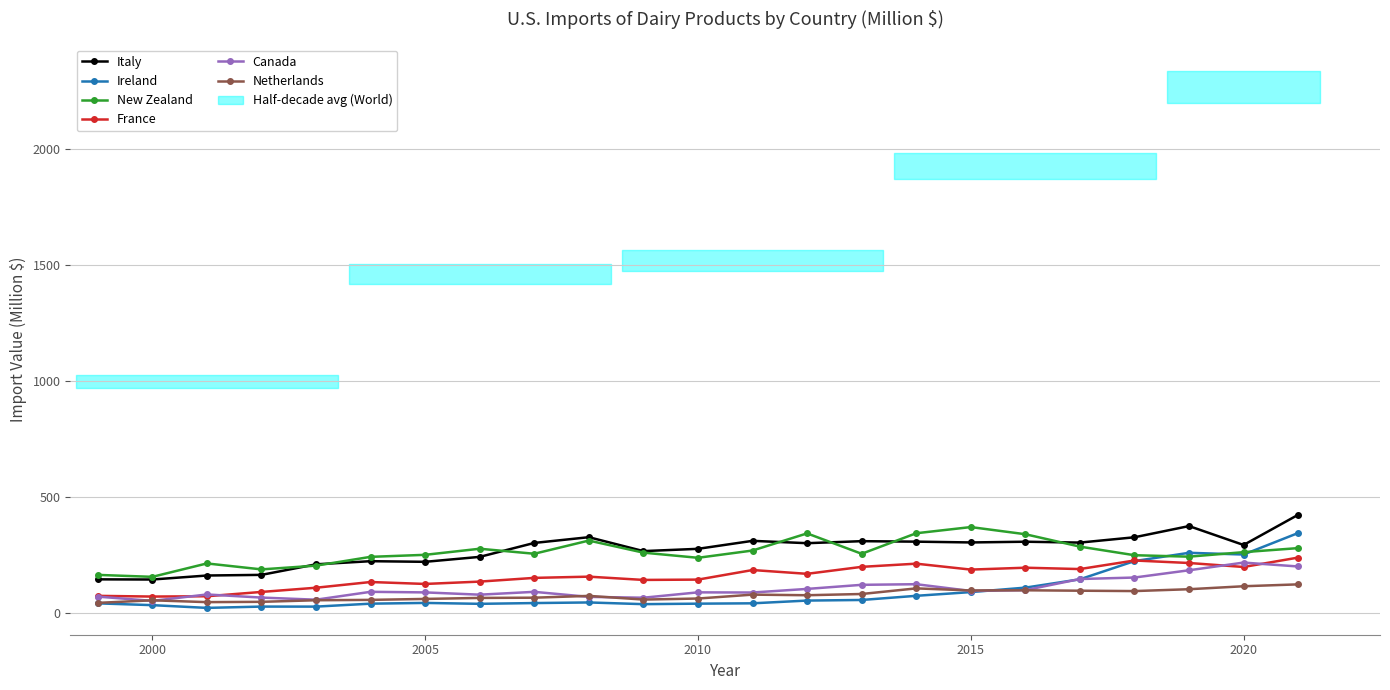

What is the maximum value for France?

239.7